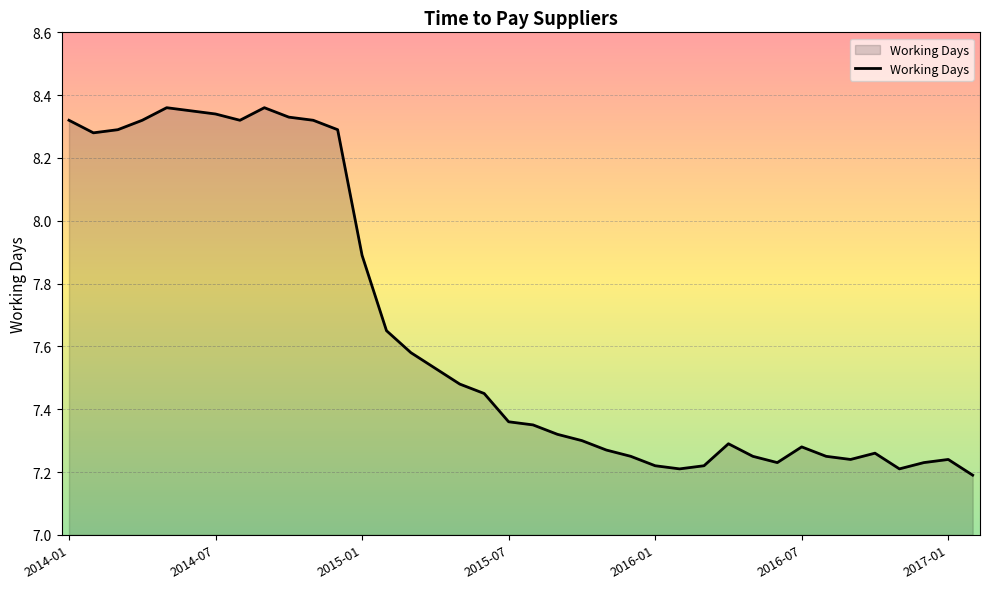

What is the difference between the second highest and minimum values?

1.2